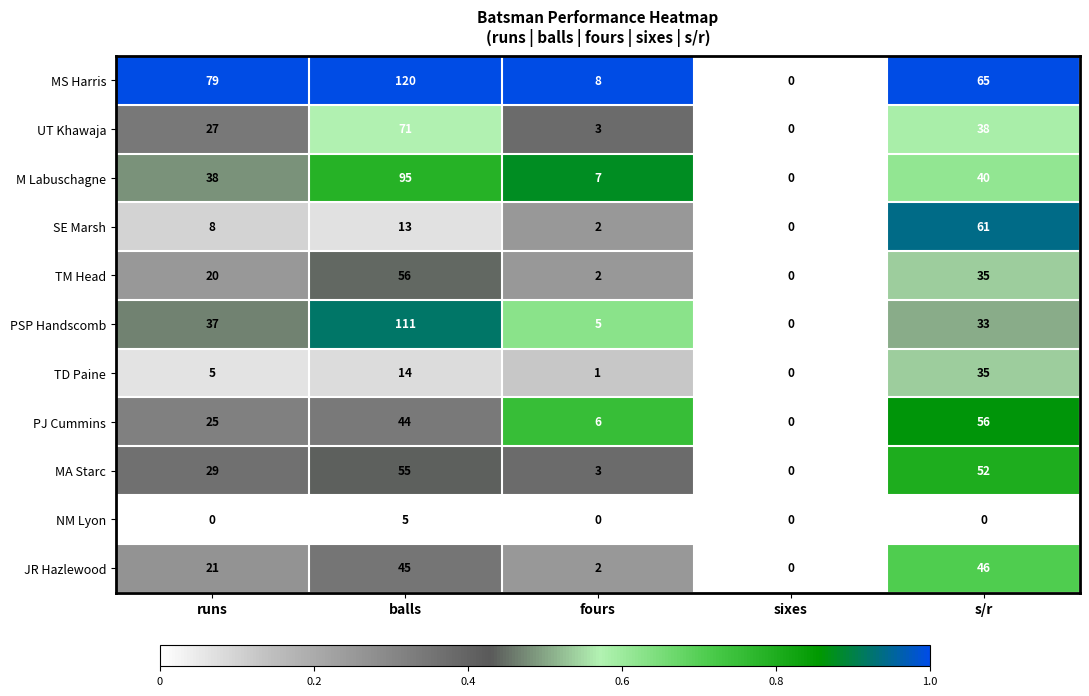

The value of PJ Cummins at fours is 9. True or false?

False